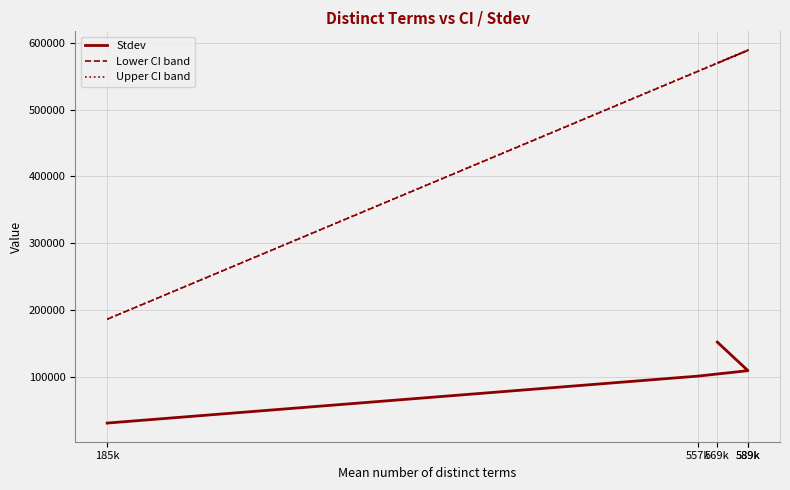

What is the sum of all Stdev values?

499953.3